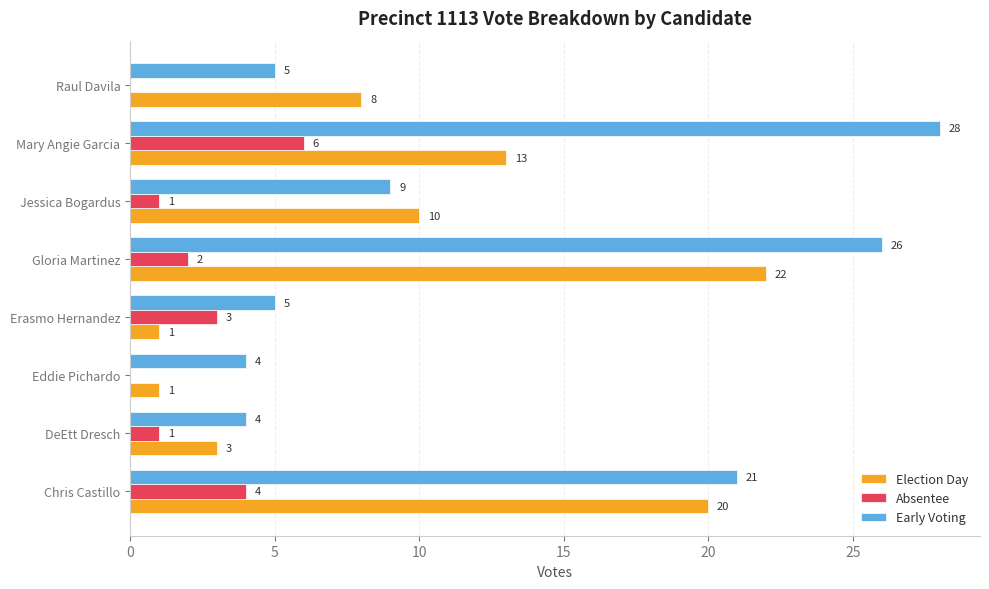

The Early Voting series shows 42 at Gloria Martinez. True or false?

False